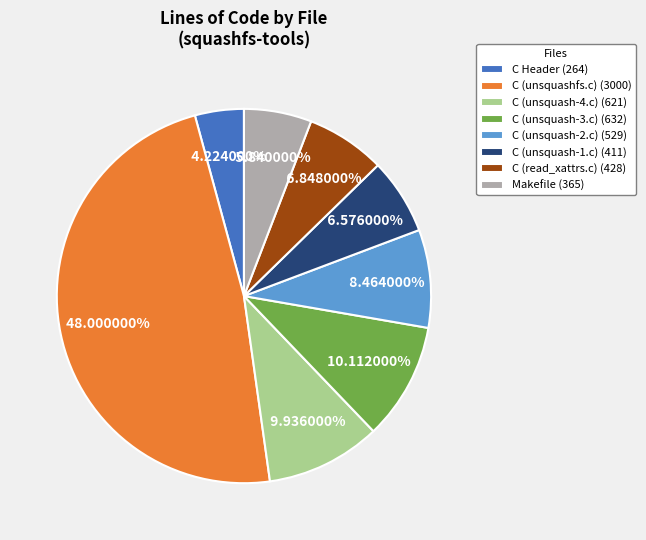

To the nearest percent, what is the difference between the largest and smallest slice percentages?

44%